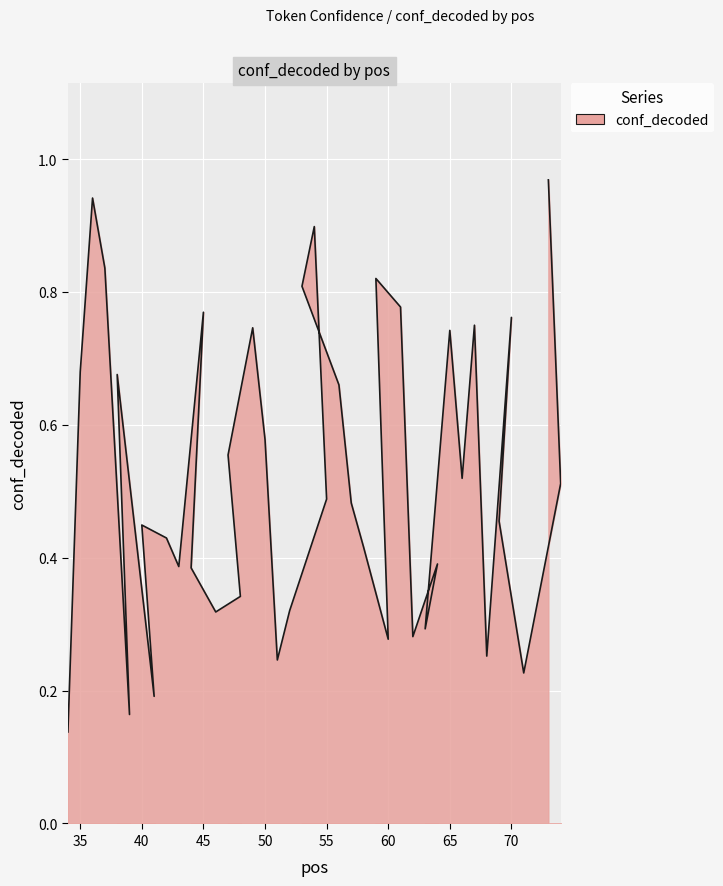

At which label is the value closest to 0?

34